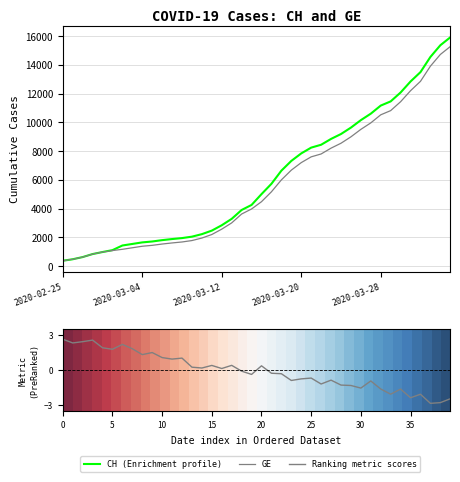

Which series has the largest range (max minus min)?

CH